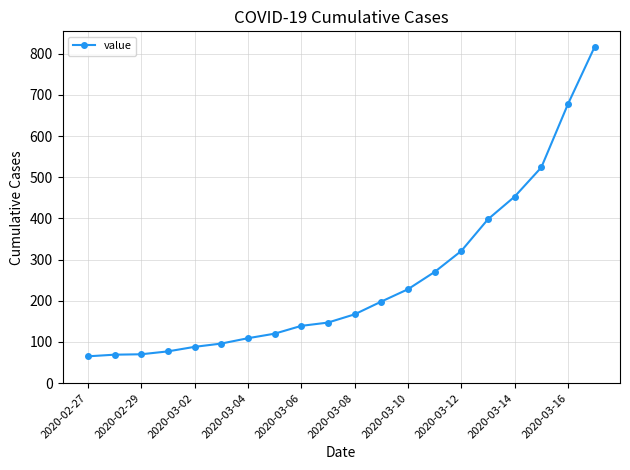

What is the greatest value displayed?

817